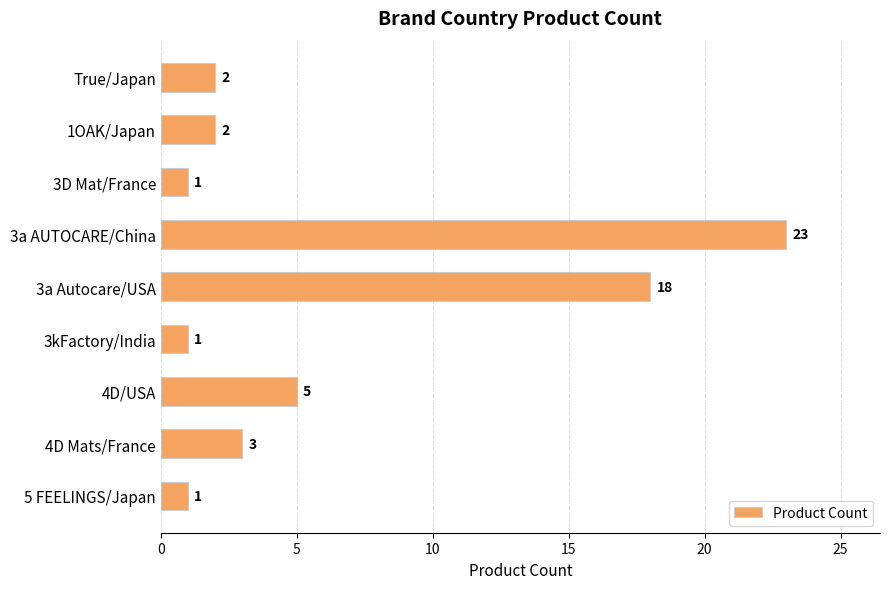

The value at 5 FEELINGS/Japan is 2. True or false?

False